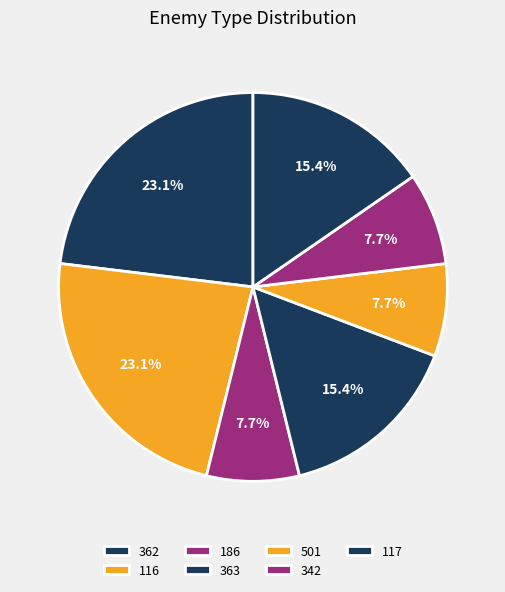

Count the number of slices in the pie.

7